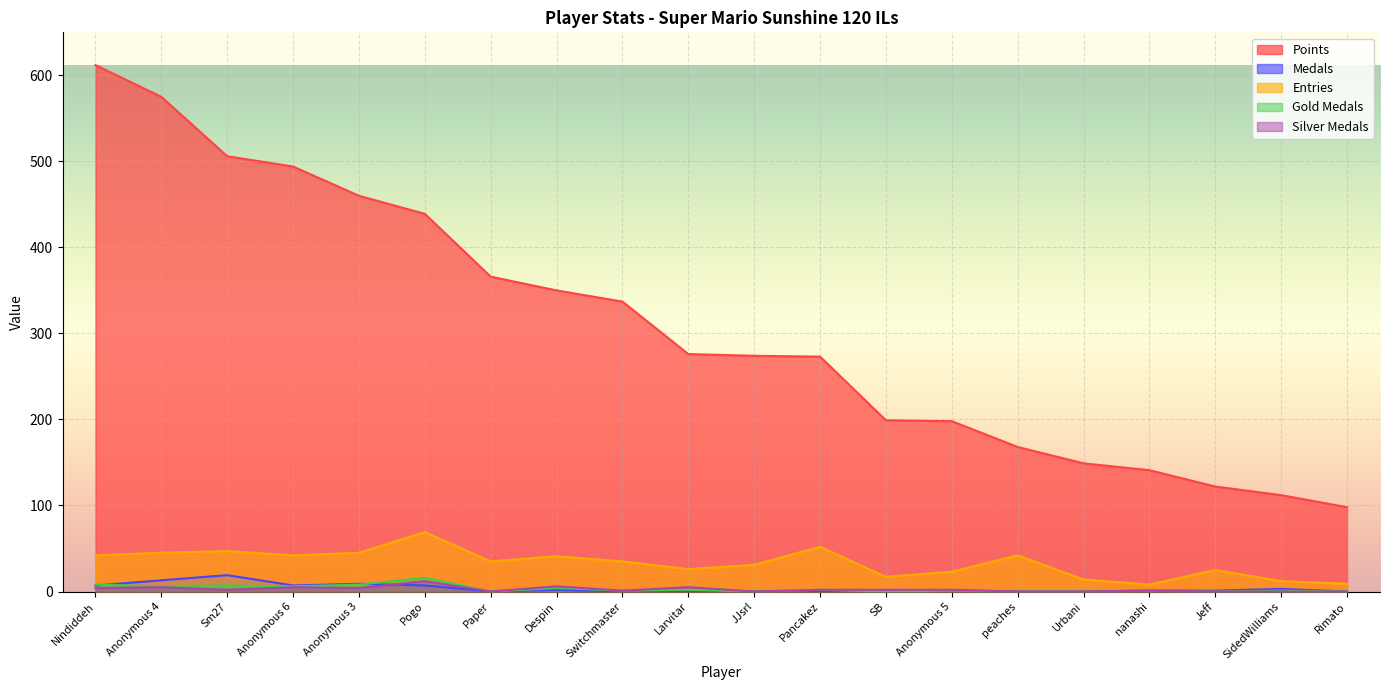

Where is Points nearest to the value 355?

Despin